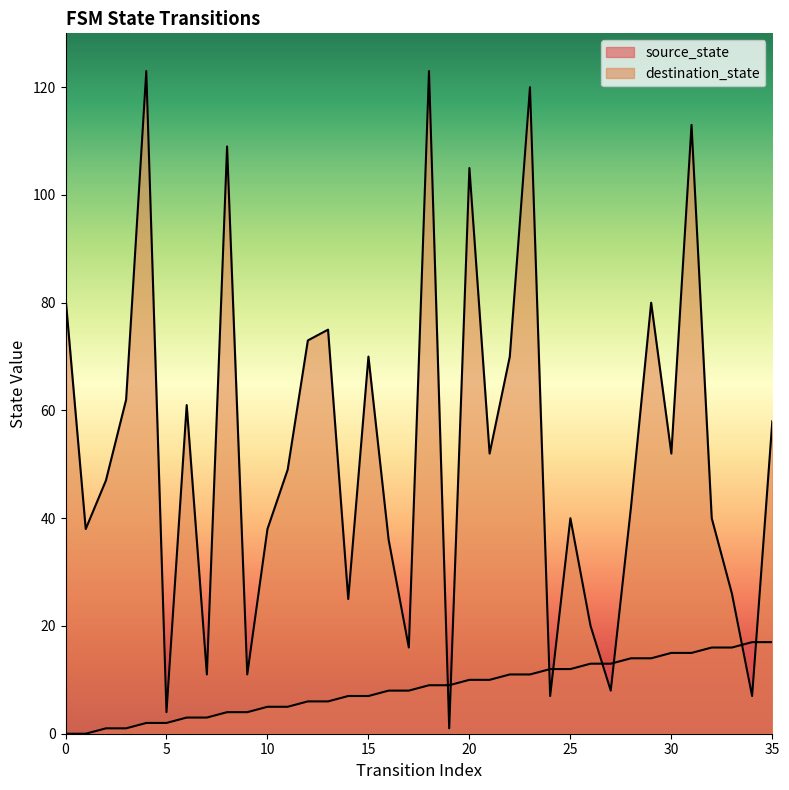

What is the difference between the source_state values at 8 and 7?

1